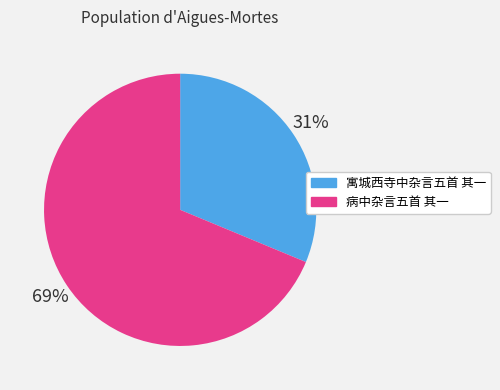

Is there any slice that represents more than half of the pie?

Yes